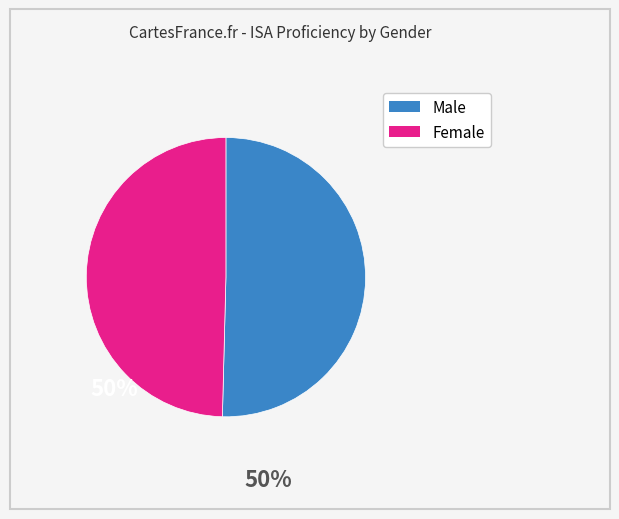

Is the sum of Male and Female greater than half?

Yes